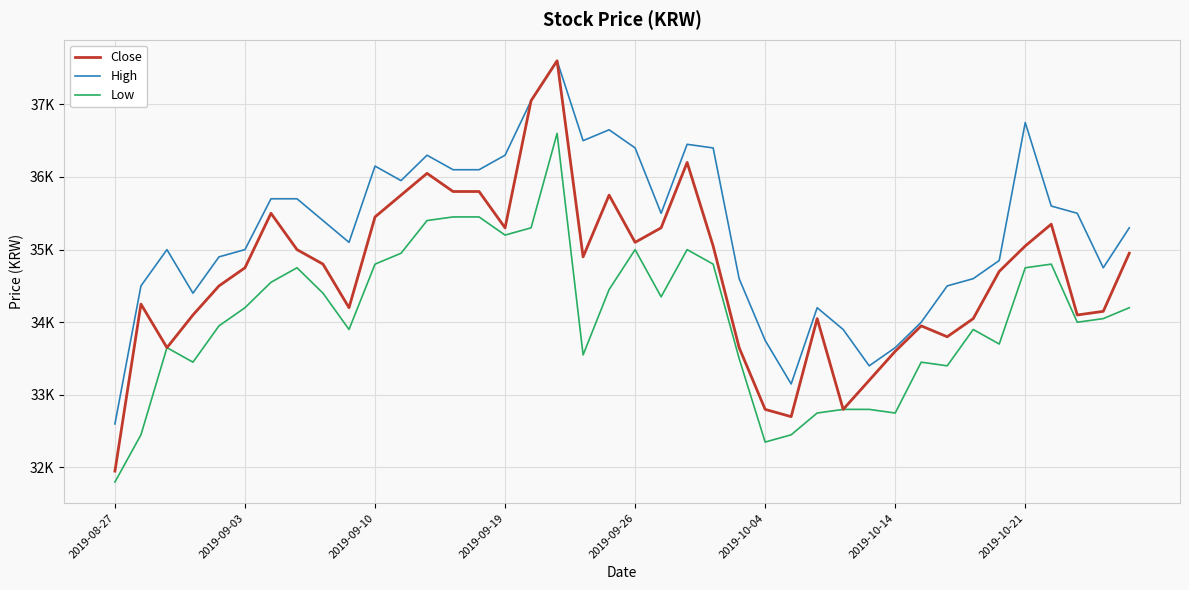

What is the greatest value displayed?

37600